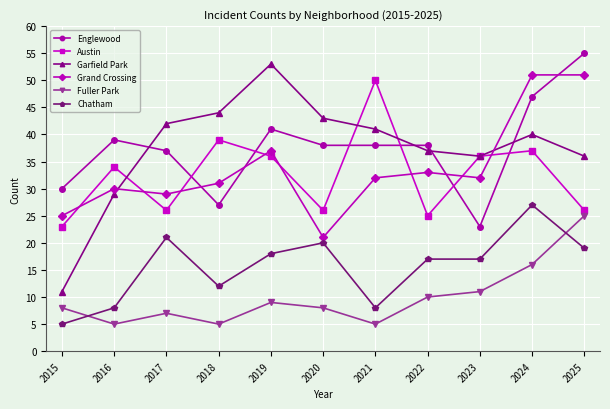

Is the value of Garfield Park at 2019 greater than the value of Fuller Park at 2020?

Yes